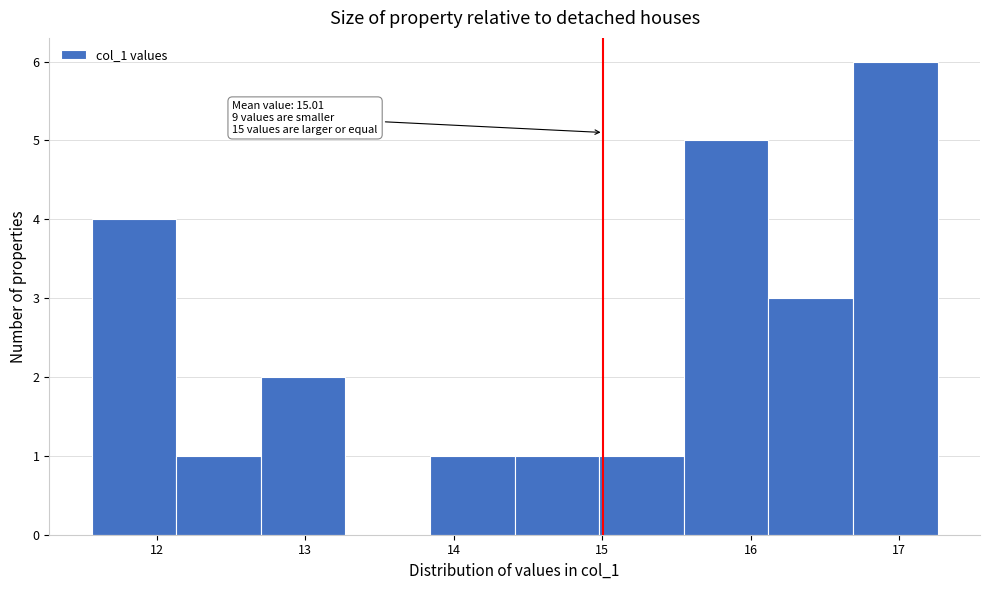

Over which range of the x-axis is the bar tallest?

16.7 to 17.3